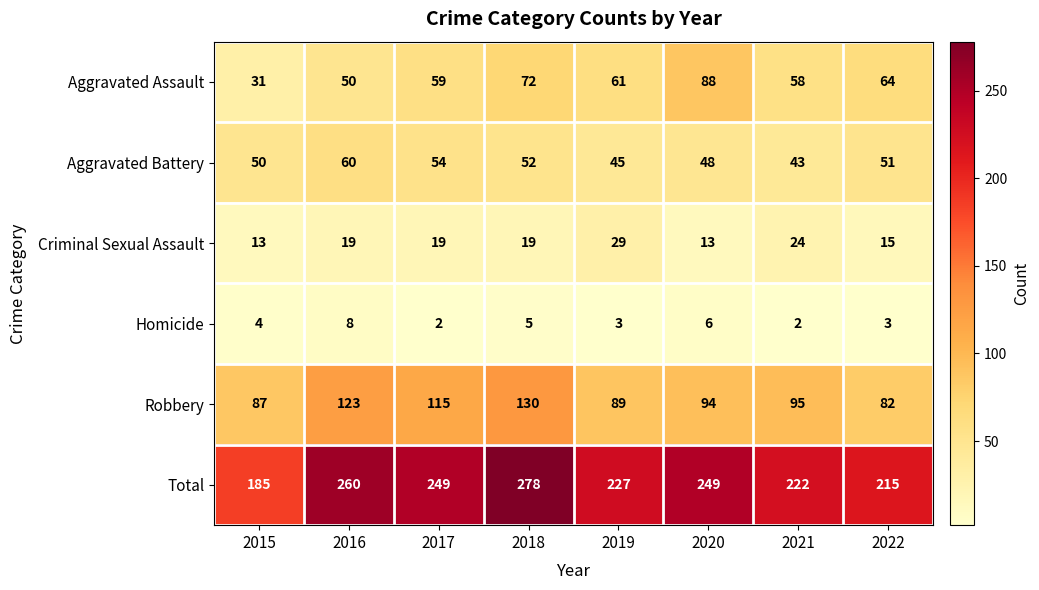

Which category has the highest value in the Robbery series?

2018